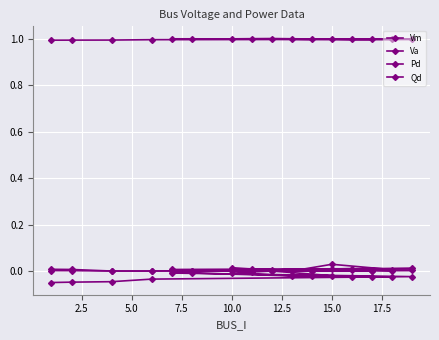

Rank the series by their maximum value, from highest to lowest.

Vm, Pd, Qd, Va